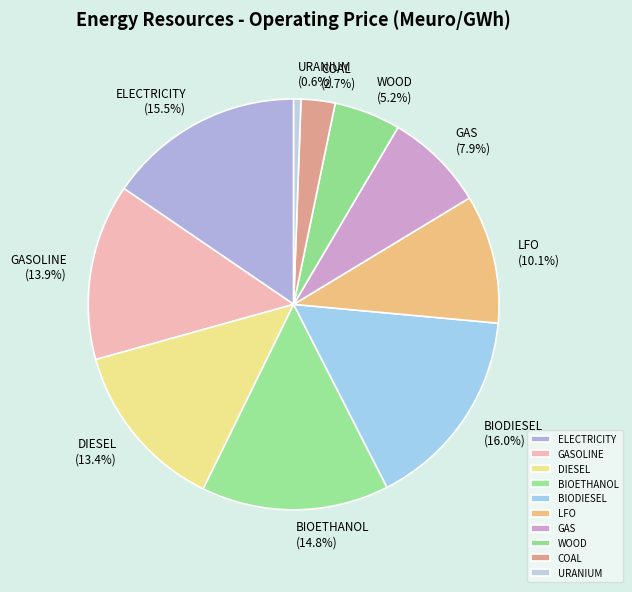

To the nearest percent, what percentage of the pie is BIOETHANOL?

15%